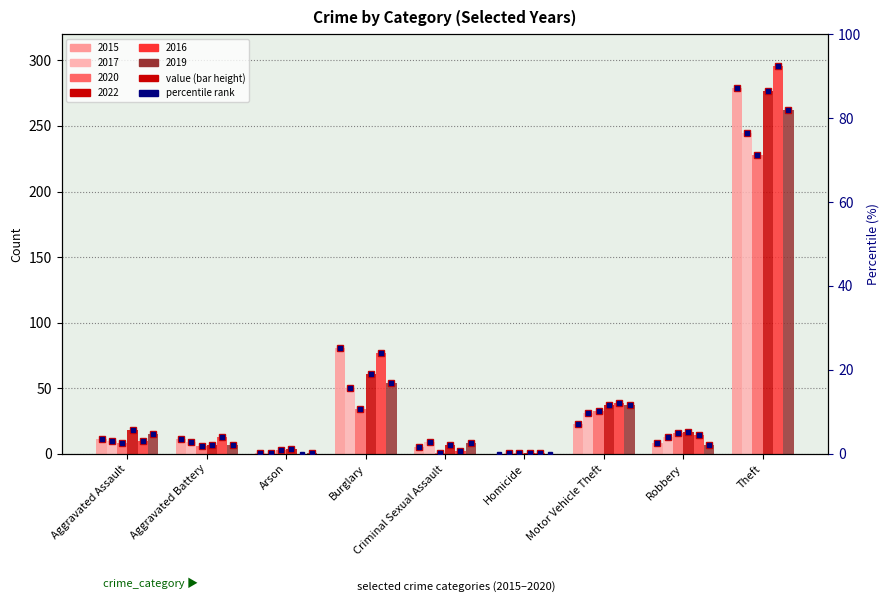

The 2020 series shows 2 at Criminal Sexual Assault. True or false?

False